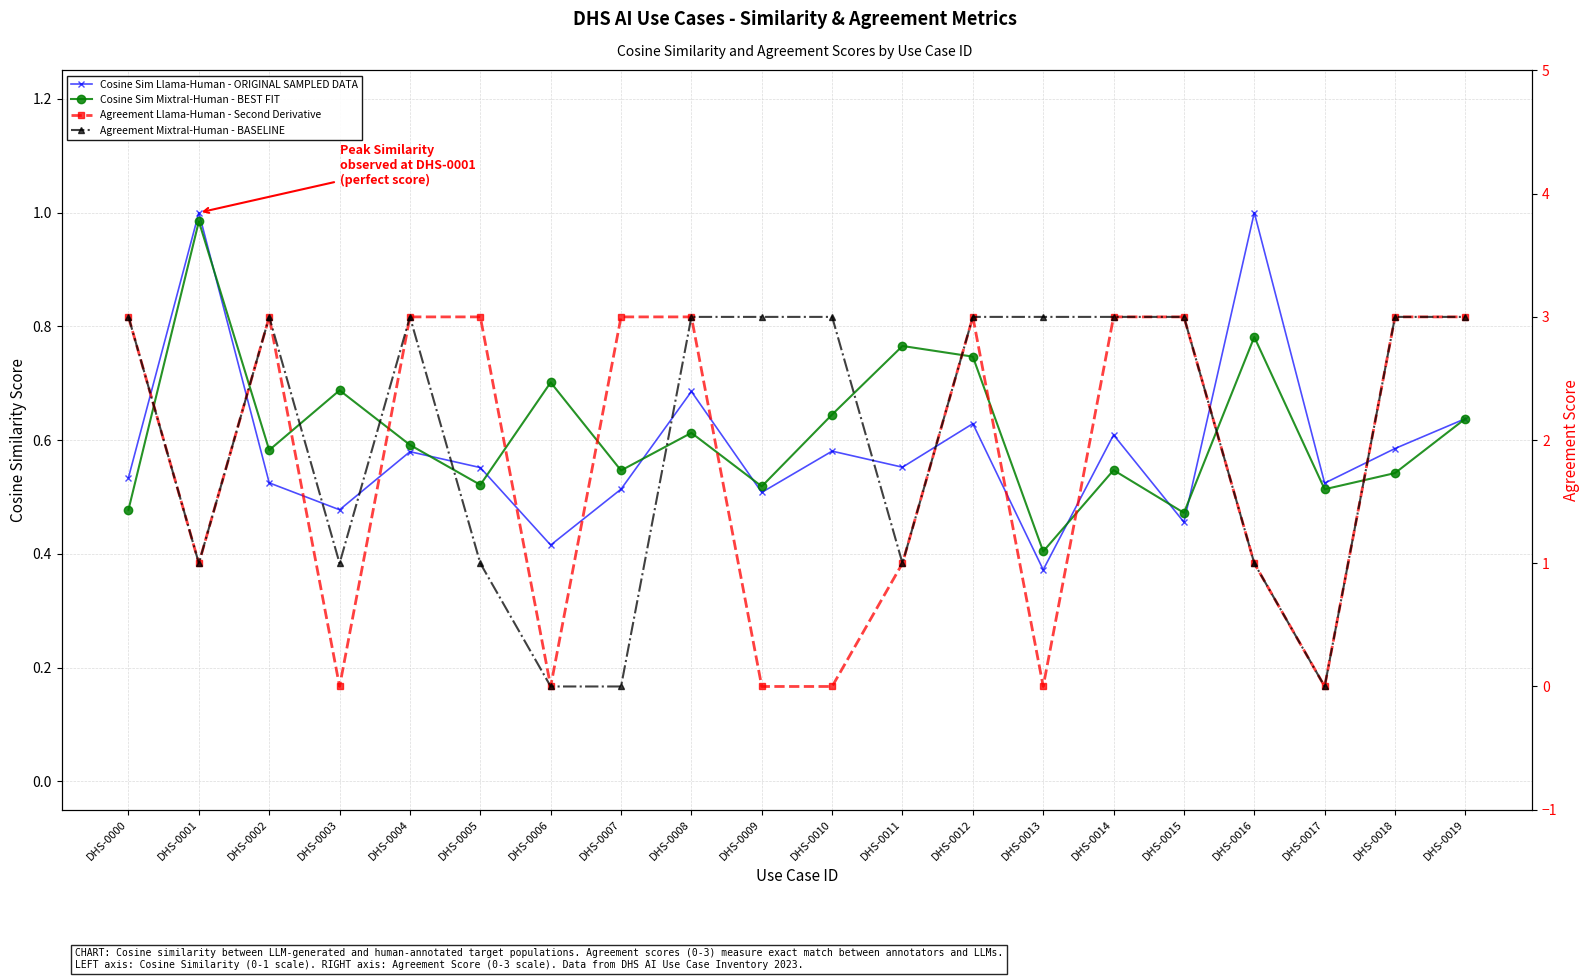

Reading left to right, extract all data points from this chart.

Cosine Sim Llama-Human - ORIGINAL SAMPLED DATA: 0.5	1.0	0.5	0.5	0.6	0.6	0.4	0.5	0.7	0.5	0.6	0.6	0.6	0.4	0.6	0.5	1.0	0.5	0.6	0.6
Cosine Sim Mixtral-Human - BEST FIT: 0.5	1.0	0.6	0.7	0.6	0.5	0.7	0.5	0.6	0.5	0.6	0.8	0.7	0.4	0.5	0.5	0.8	0.5	0.5	0.6
Agreement Llama-Human - Second Derivative: 3.0	1.0	3.0	0.0	3.0	3.0	0.0	3.0	3.0	0.0	0.0	1.0	3.0	0.0	3.0	3.0	1.0	0.0	3.0	3.0
Agreement Mixtral-Human - BASELINE: 3.0	1.0	3.0	1.0	3.0	1.0	0.0	0.0	3.0	3.0	3.0	1.0	3.0	3.0	3.0	3.0	1.0	0.0	3.0	3.0